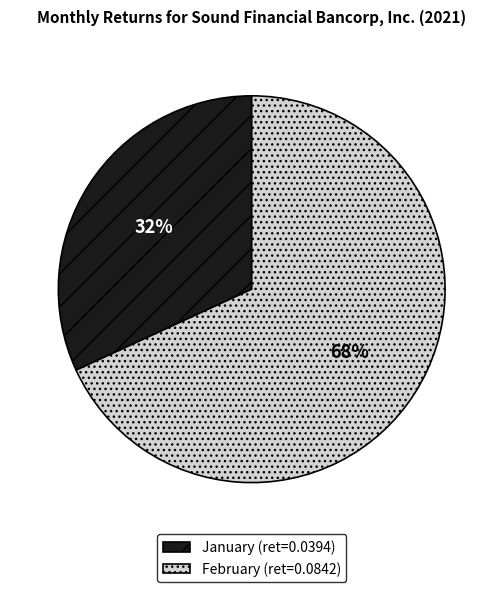

To the nearest percent, what is the average slice percentage?

50%